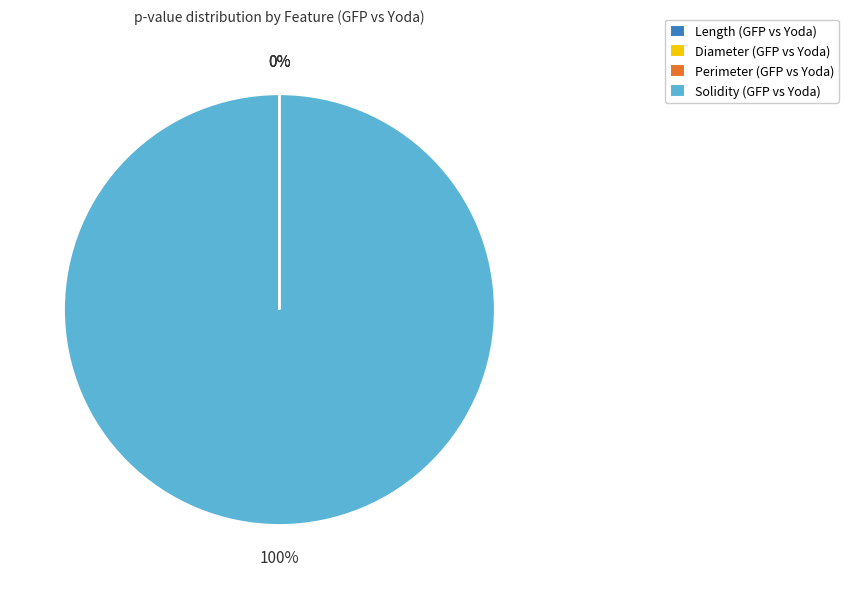

Is there a majority slice in this chart?

Yes